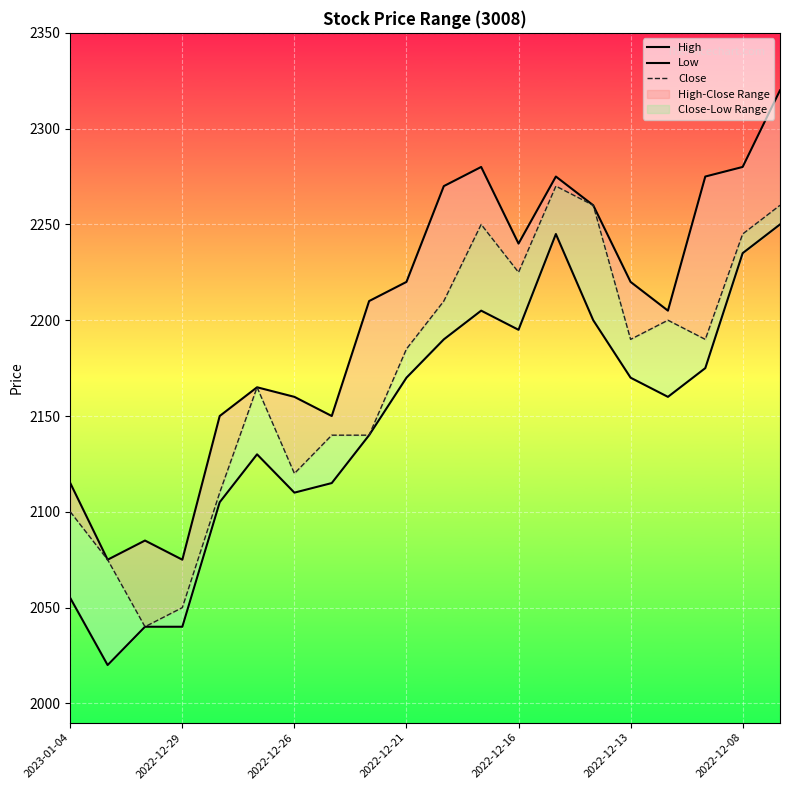

Reading left to right, transcribe all the data shown in this chart.

High: 2115	2075	2085	2075	2150	2165	2160	2150	2210	2220	2270	2280	2240	2275	2260	2220	2205	2275	2280	2320
Low: 2055	2020	2040	2040	2105	2130	2110	2115	2140	2170	2190	2205	2195	2245	2200	2170	2160	2175	2235	2250
Close: 2100	2075	2040	2050	2110	2165	2120	2140	2140	2185	2210	2250	2225	2270	2260	2190	2200	2190	2245	2260